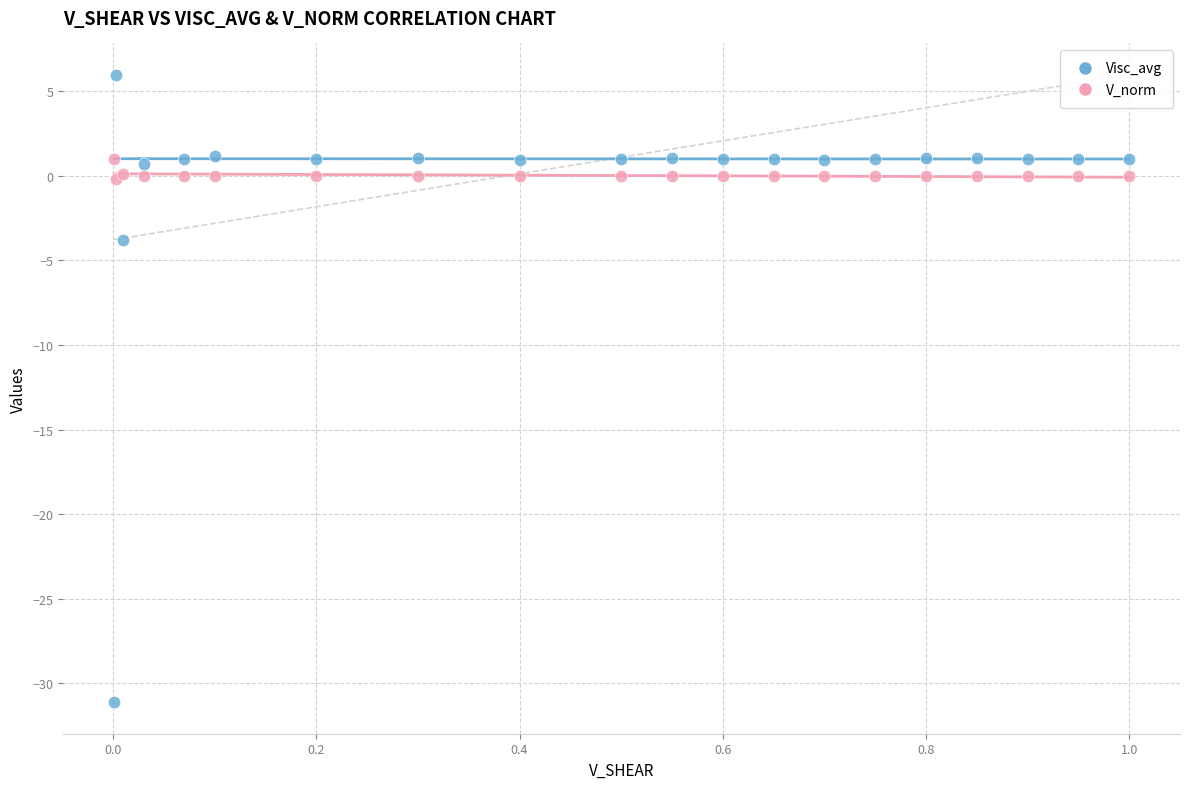

Across all series, what Y value is closest to -12?

-3.8